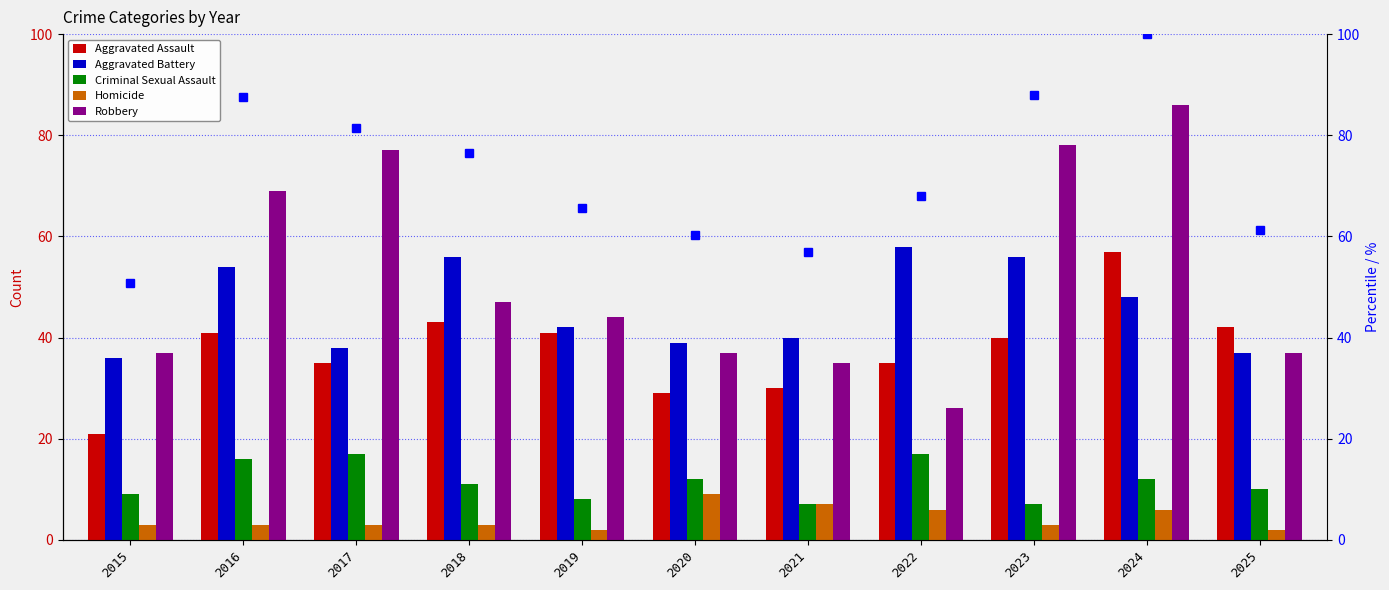

The value of Aggravated Assault at 2025 is 42.0. True or false?

True